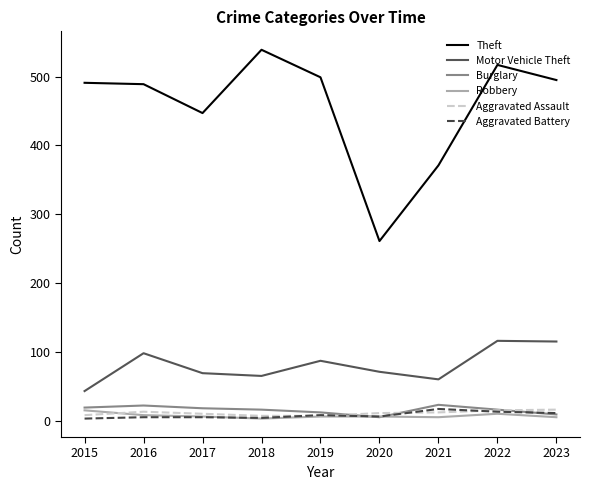

What is the difference between the second highest and second lowest values in the Theft series?

146